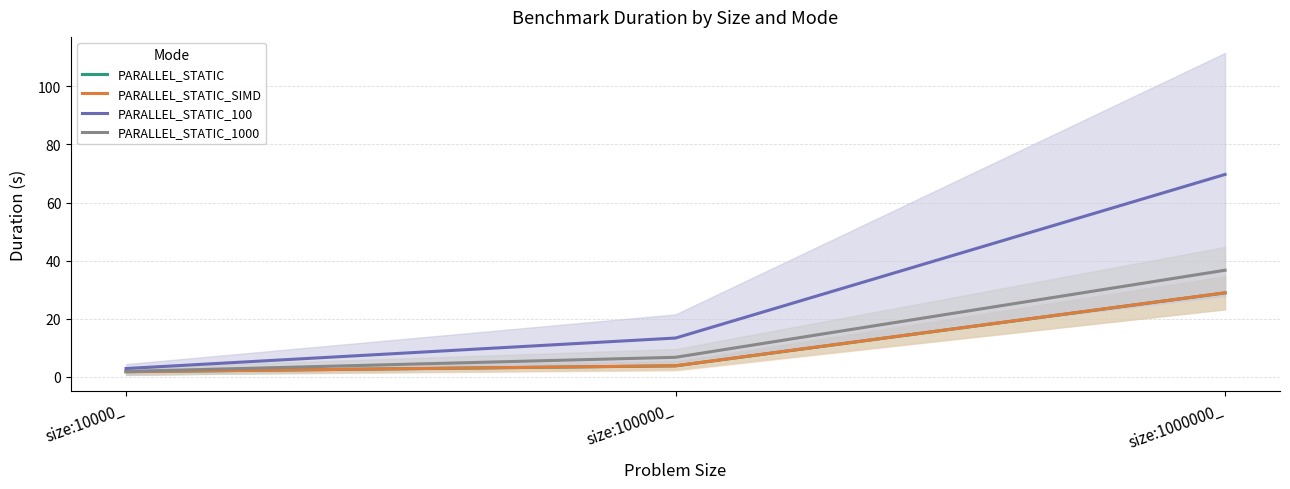

Count the number of data series in this chart.

4